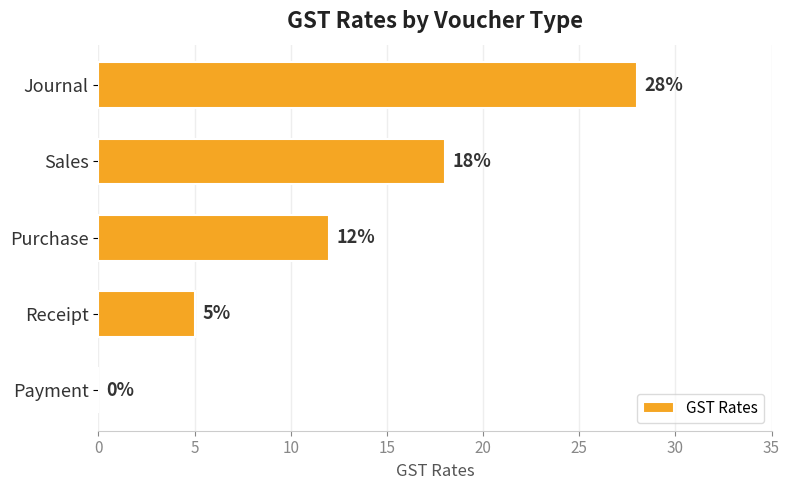

What is the sum of the values at Receipt and Payment?

5